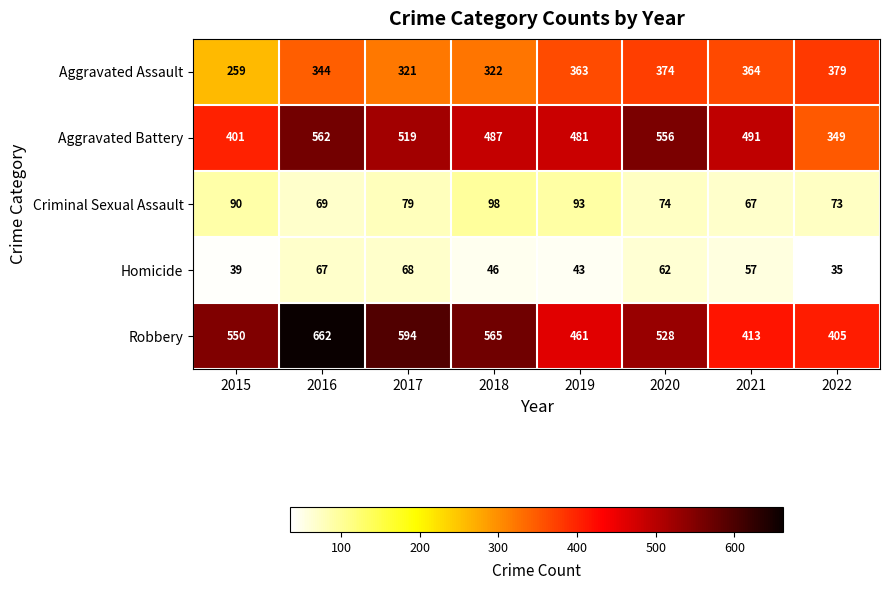

What is the sum of the Aggravated Assault values at 2021 and 2020?

738